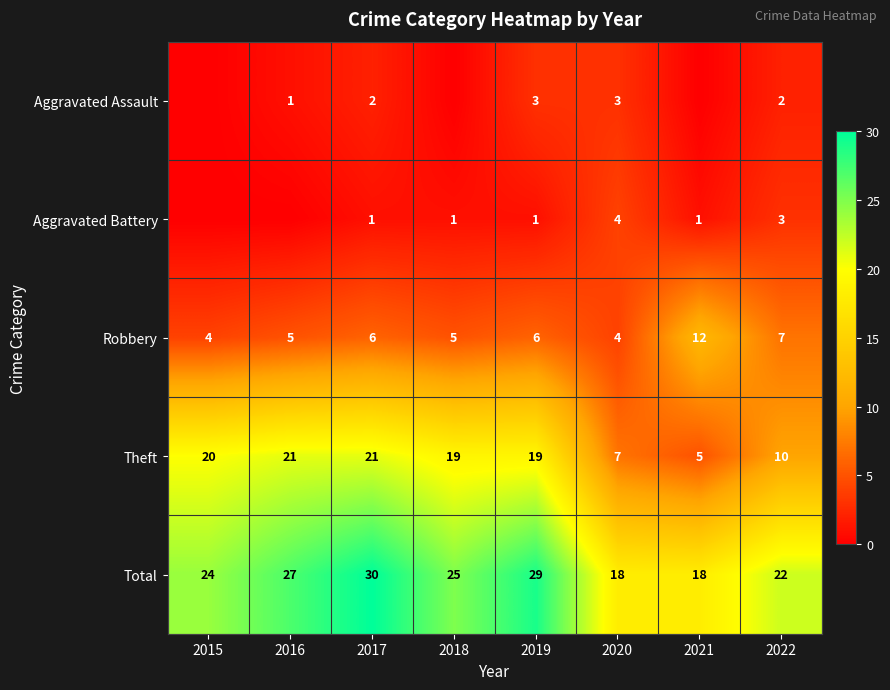

At which category is the sum across all series the highest?

2017